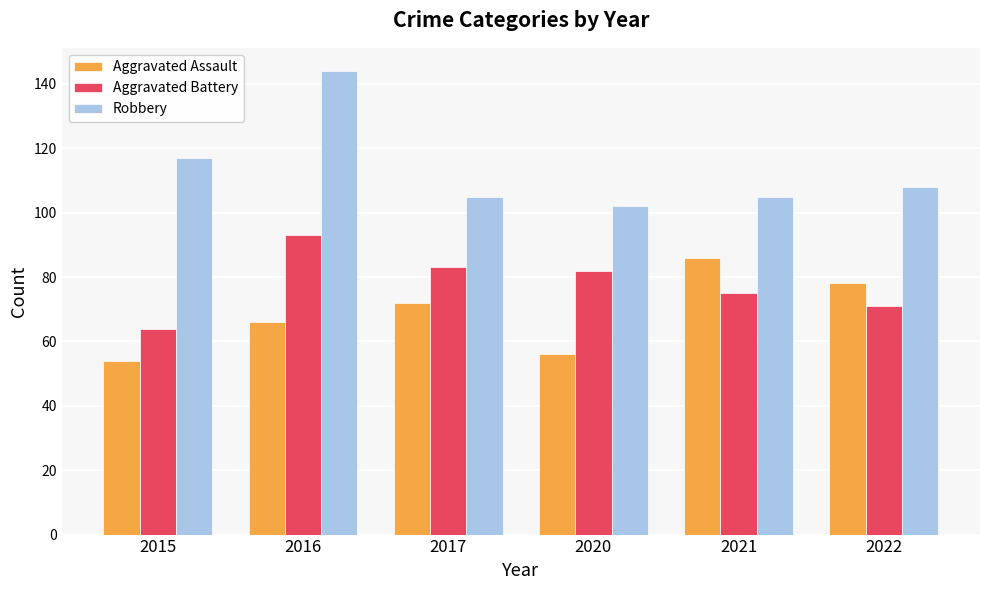

What is the maximum value shown in the chart?

144